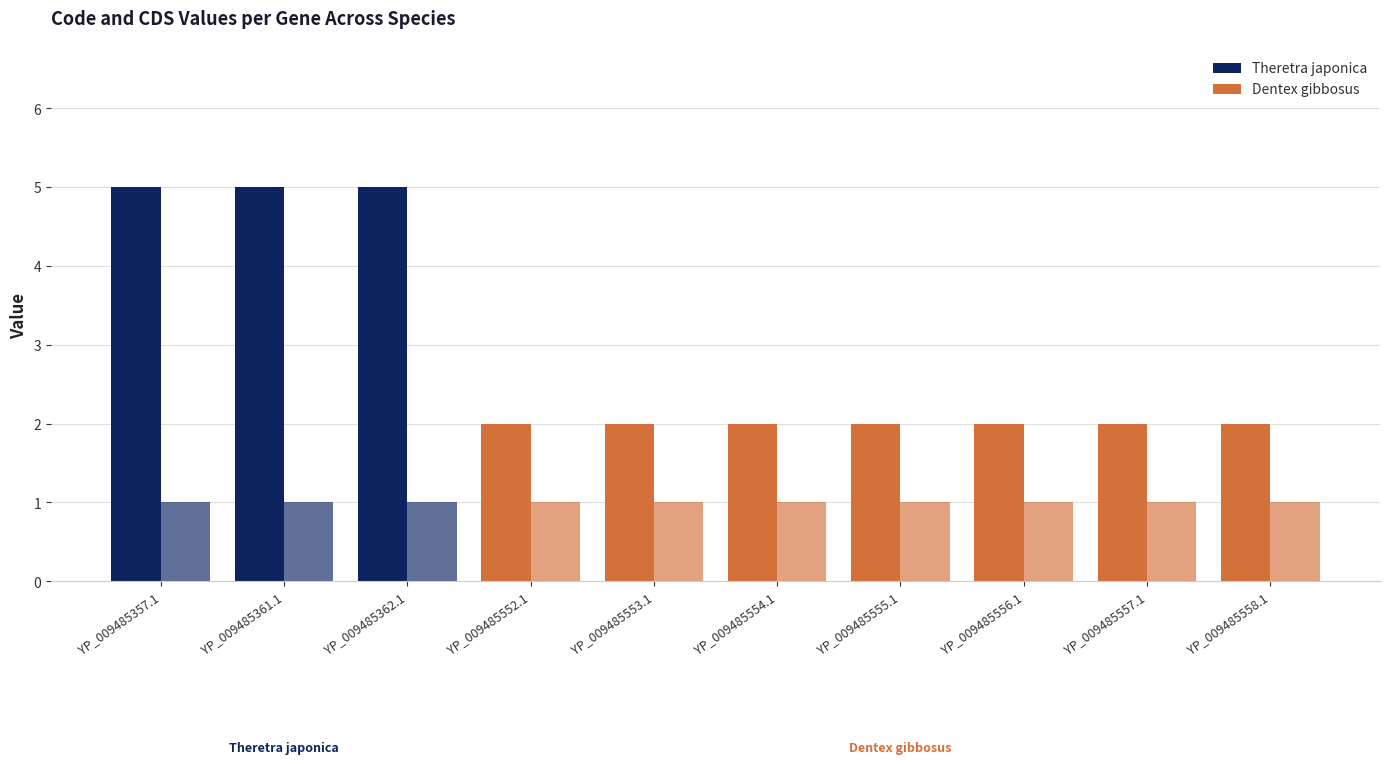

Reading left to right, list all the values displayed in this chart.

Code: 5	5	5	2	2	2	2	2	2	2
CDS: 1	1	1	1	1	1	1	1	1	1